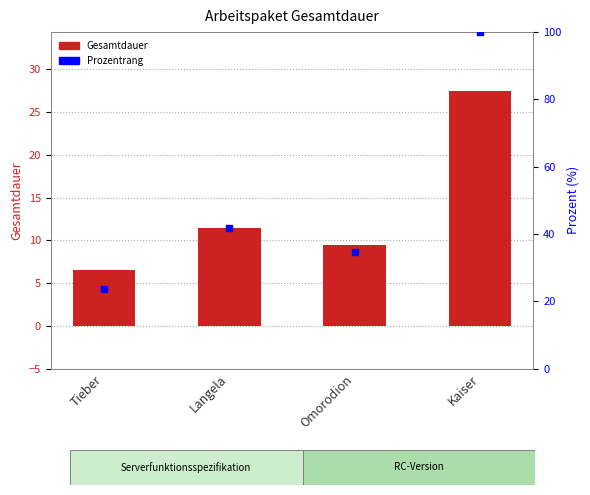

Which series reaches the minimum Y coordinate?

Gesamtdauer